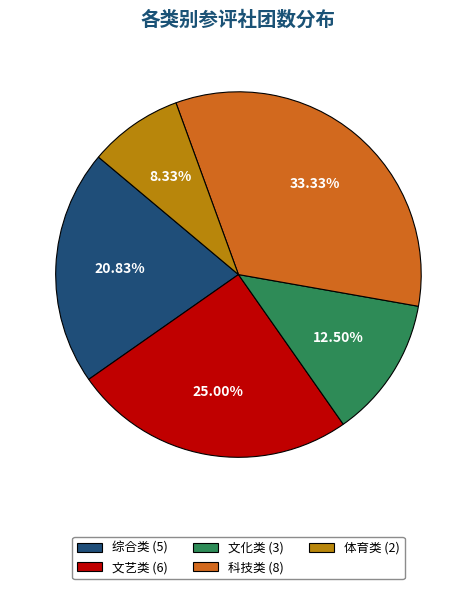

To the nearest percent, what is the difference between the largest and smallest slice percentages?

25%